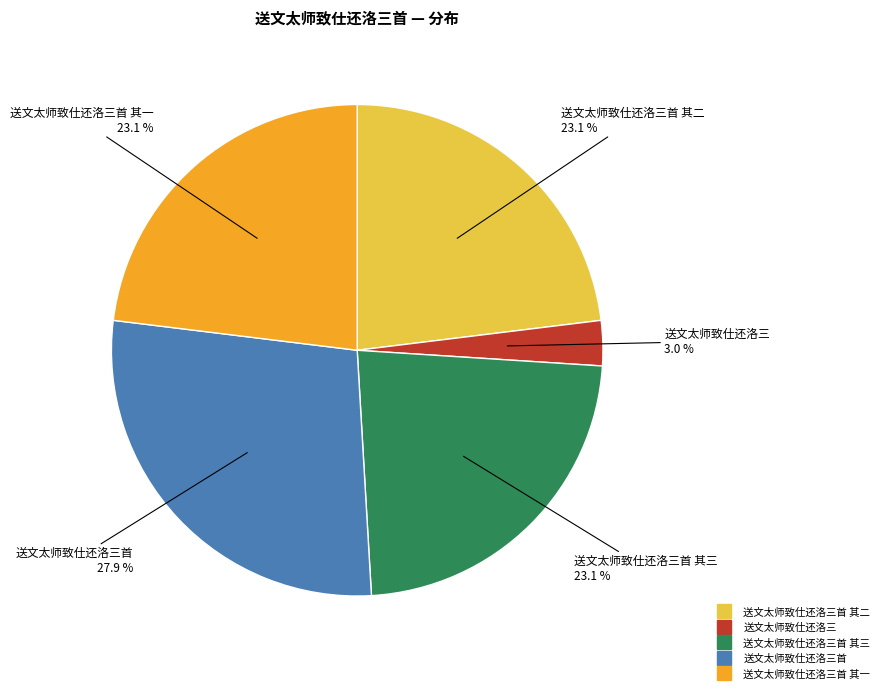

Rank the categories by value from highest to lowest.

送文太师致仕还洛三首, 送文太师致仕还洛三首 其三, 送文太师致仕还洛三首 其二, 送文太师致仕还洛三首 其一, 送文太师致仕还洛三